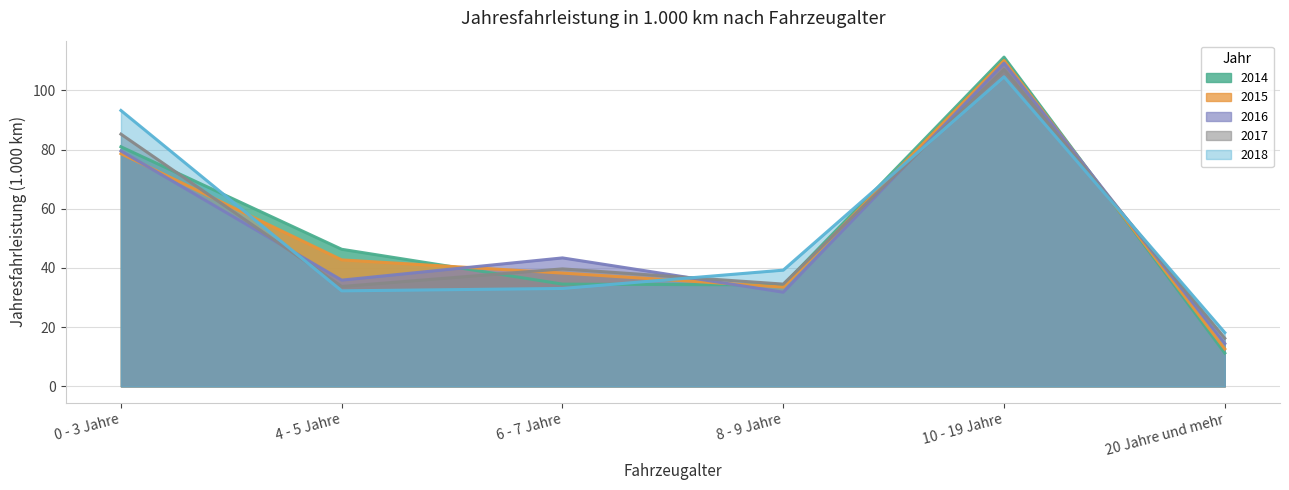

Reading left to right, transcribe all the data shown in this chart.

2014: 81.0	46.3	34.5	34.3	111.3	11.2
2015: 78.6	42.7	38.3	33.5	110.1	12.6
2016: 79.6	35.9	43.4	31.8	109.2	14.4
2017: 85.2	33.7	39.7	34.5	107.1	16.2
2018: 93.2	32.3	33.1	39.3	104.6	18.2